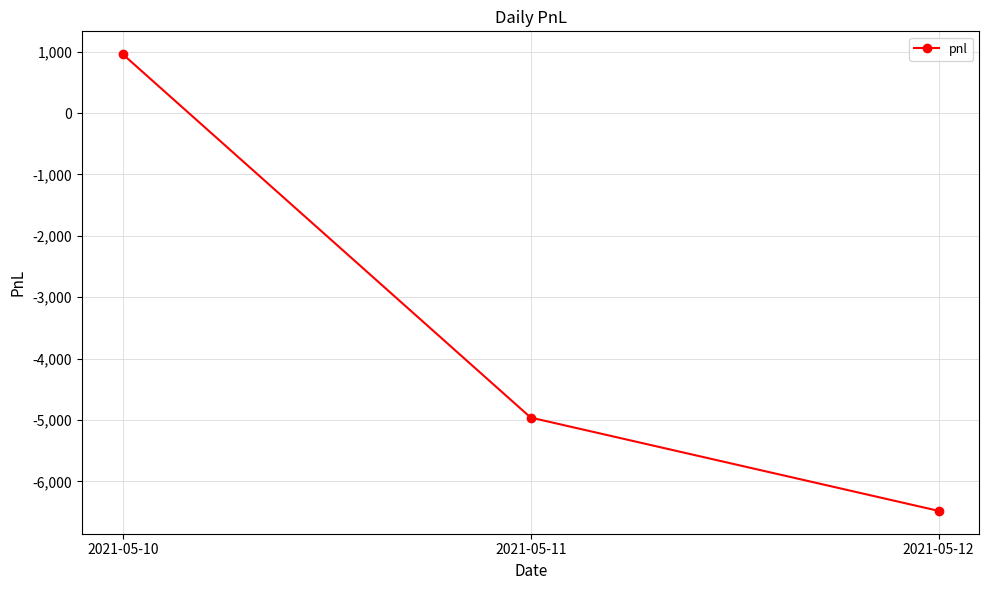

Rank the categories by value from lowest to highest.

2021-05-12, 2021-05-11, 2021-05-10